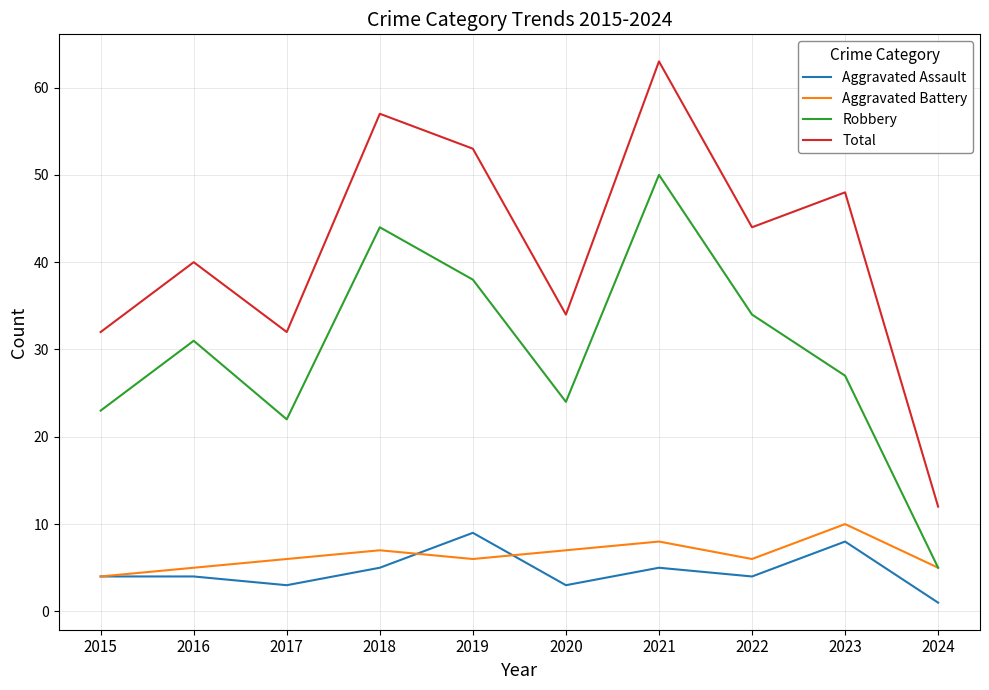

What is the maximum value shown in the chart?

63